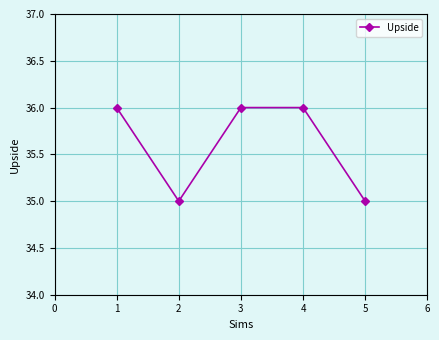

What is the ratio of the value at 5 to the value at 2?

1.0